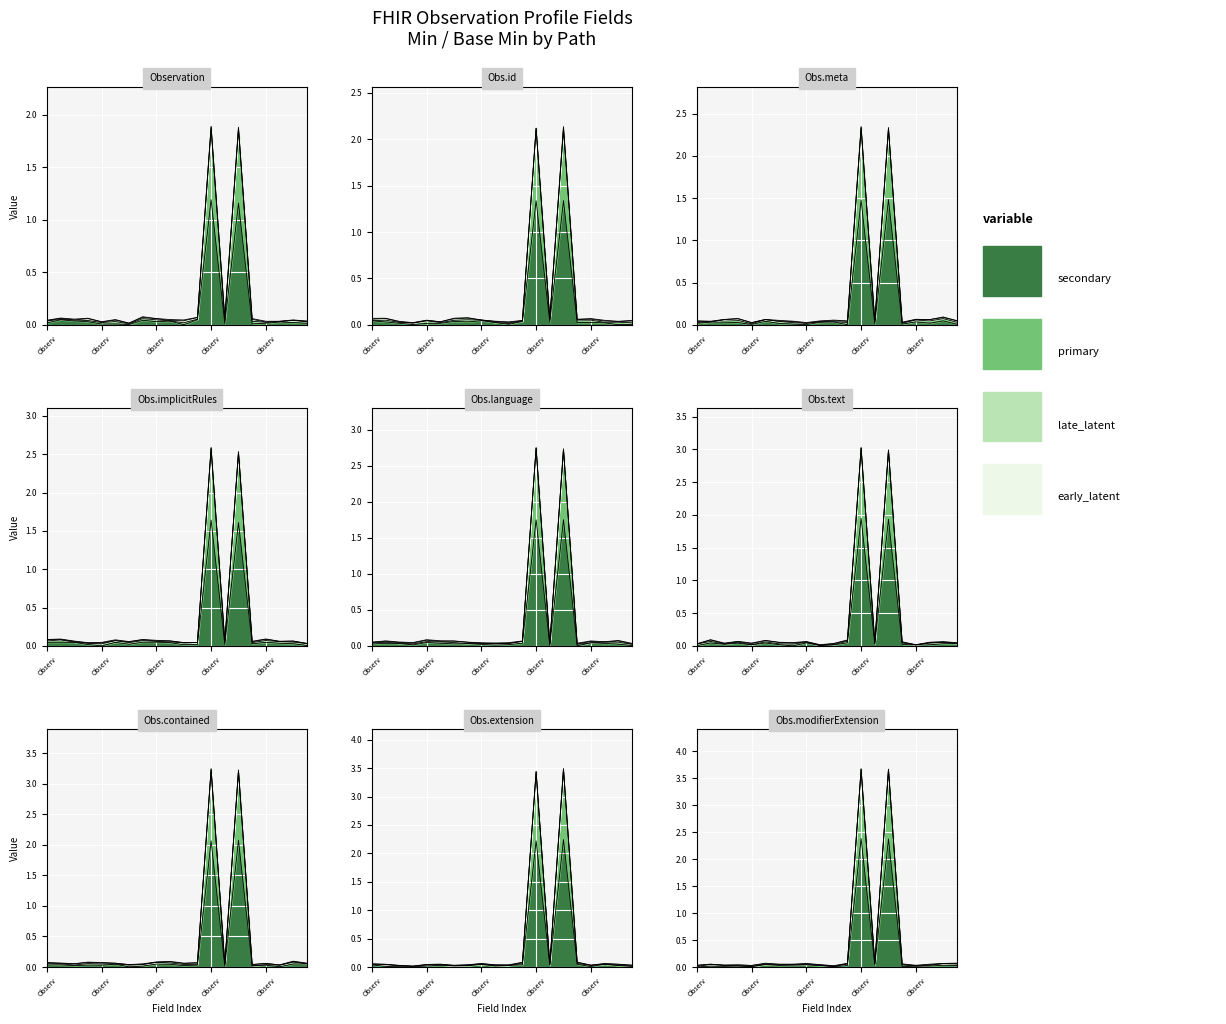

How many interior local valleys does the early_latent series have?

5